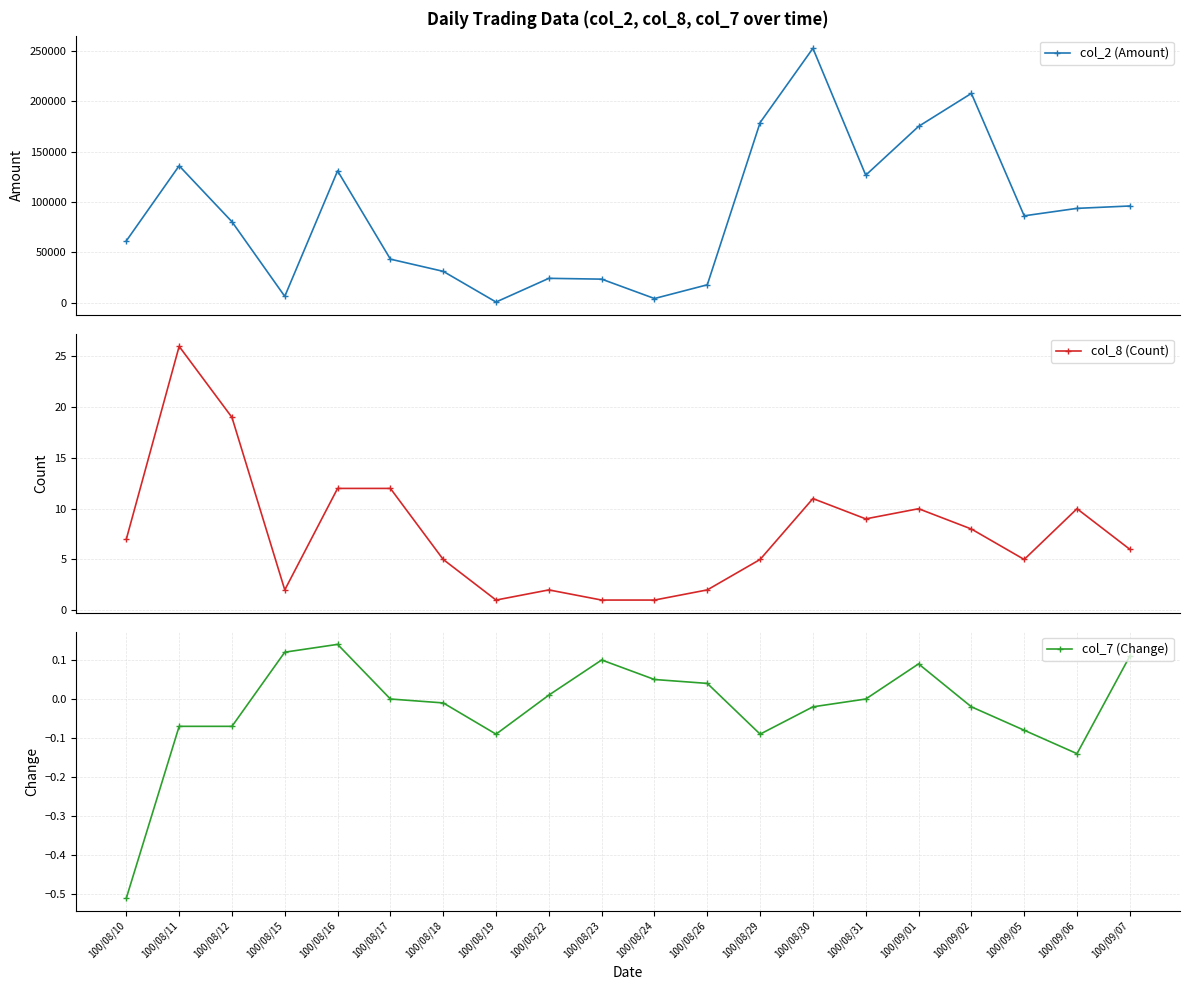

The col_7 (Change) series shows -0.0 at 100/09/02. True or false?

True